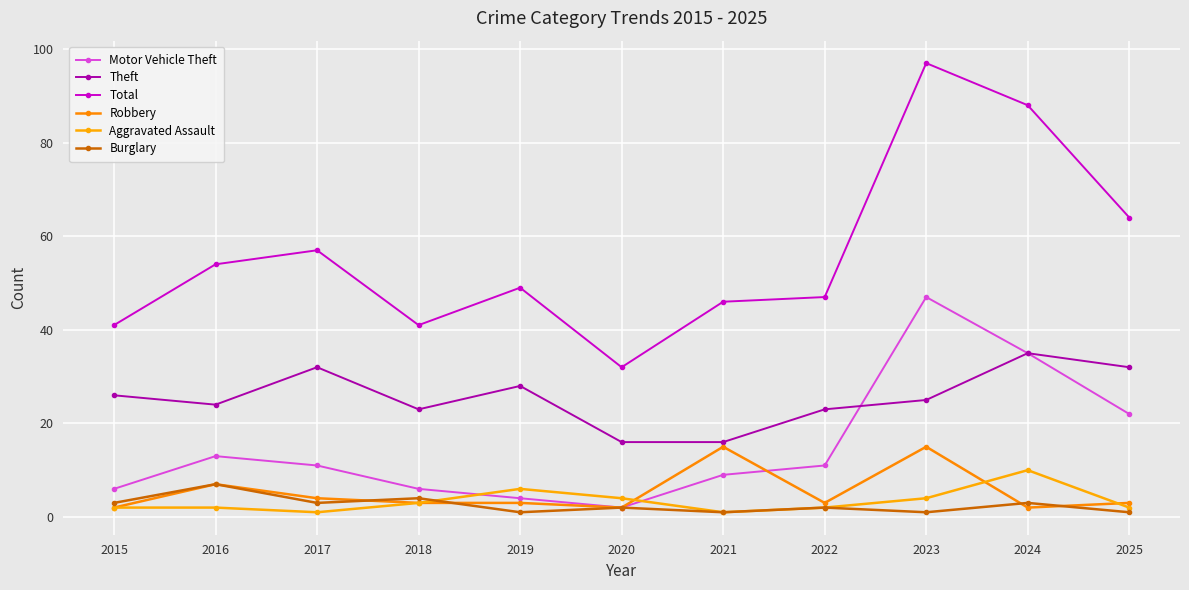

What is the total value across all series at 2022?

88